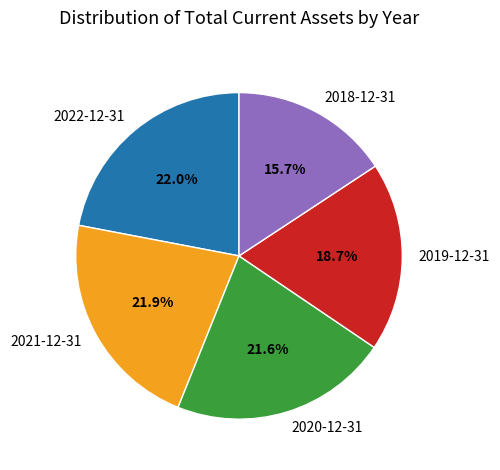

Which has a higher value, 2018-12-31 or 2019-12-31?

2019-12-31